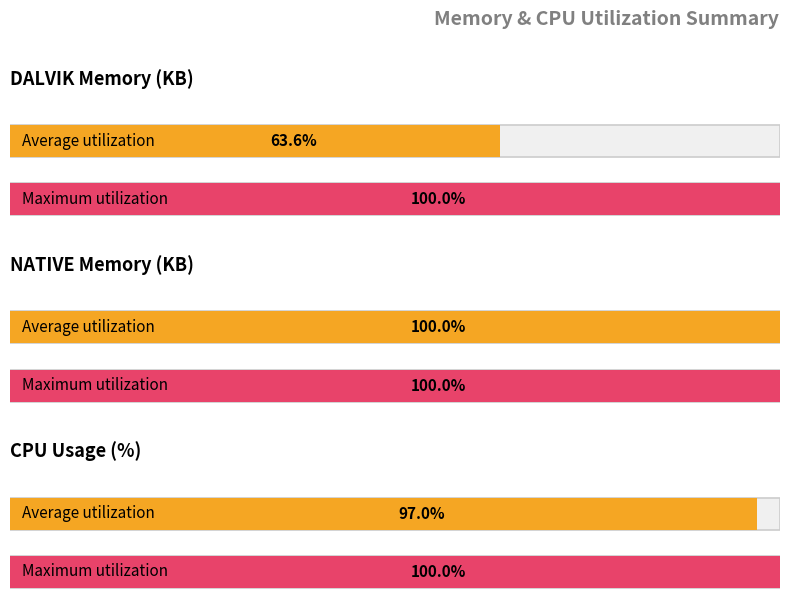

True or false: the data shows 20480.0 at native avg.

True